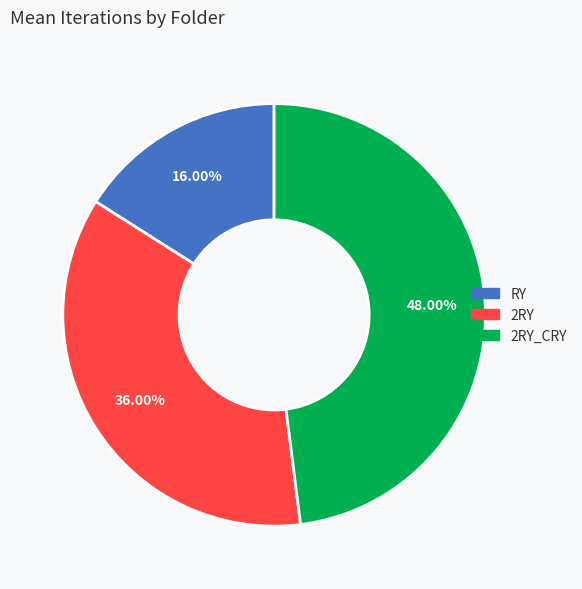

Is there any slice that represents more than half of the pie?

No